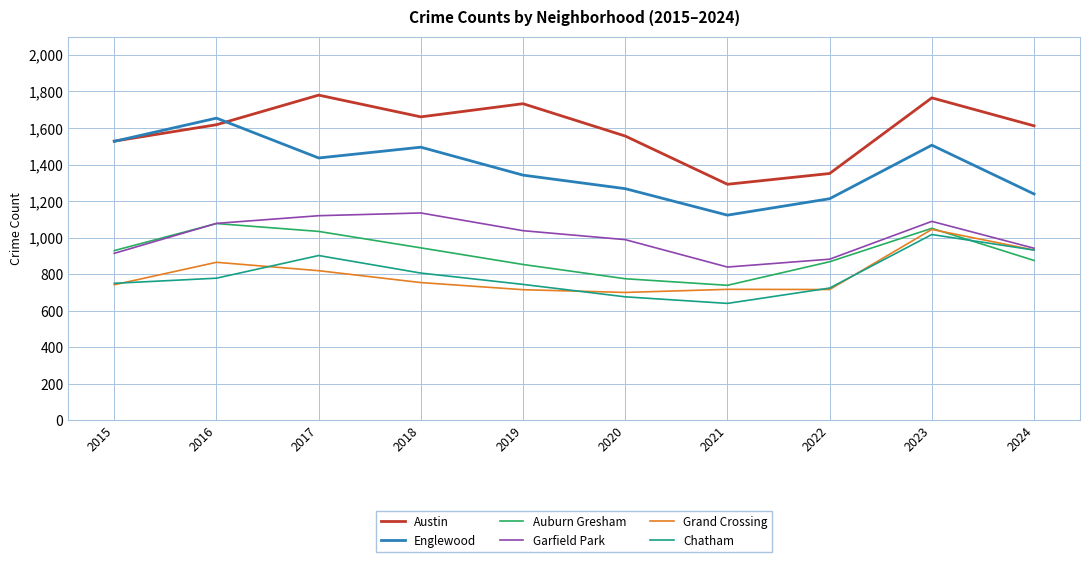

True or false: Englewood and Garfield Park intersect in this chart.

False